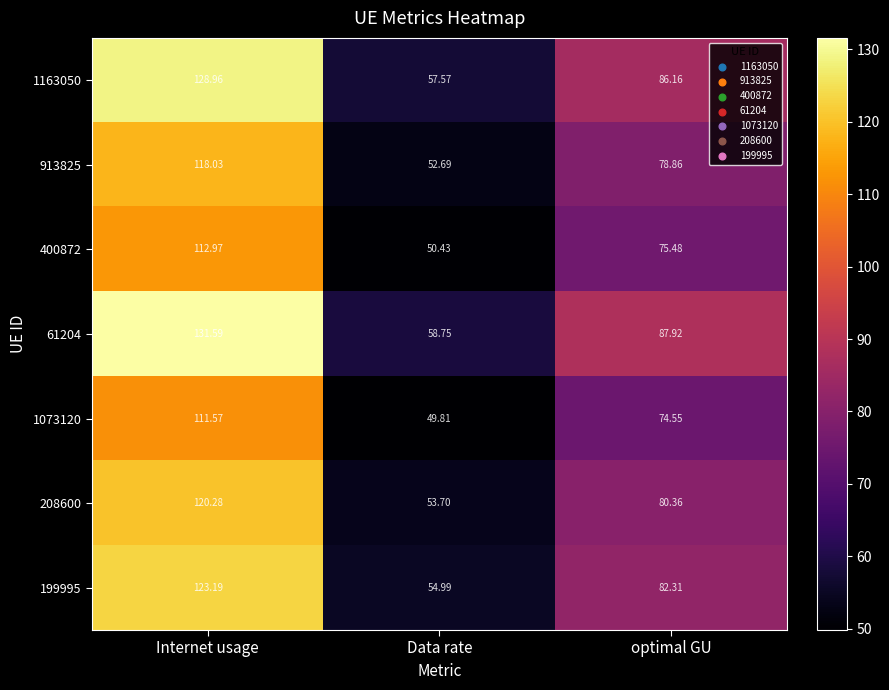

At which label does 1073120 reach its minimum?

Data rate